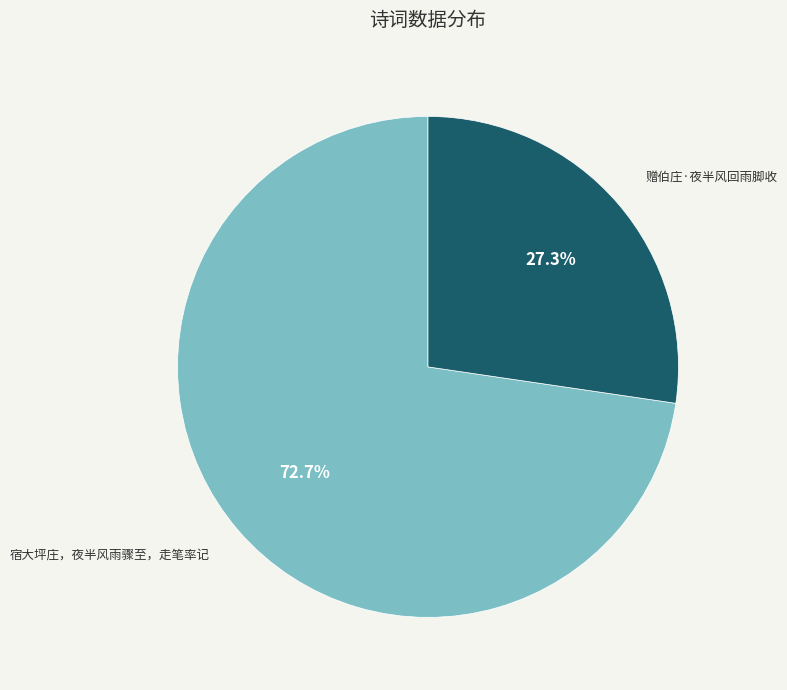

True or false: 宿大坪庄，夜半风雨骤至，走笔率记 accounts for 62% of the total.

False